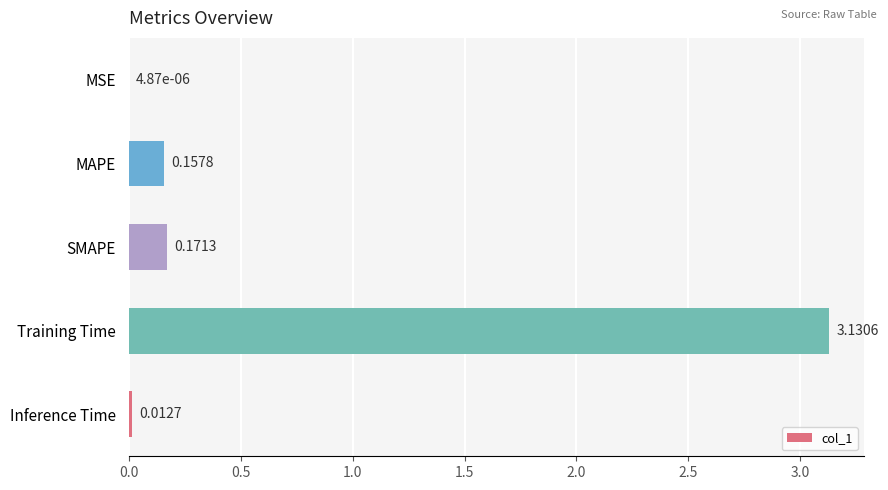

At which label is the value closest to 1?

SMAPE